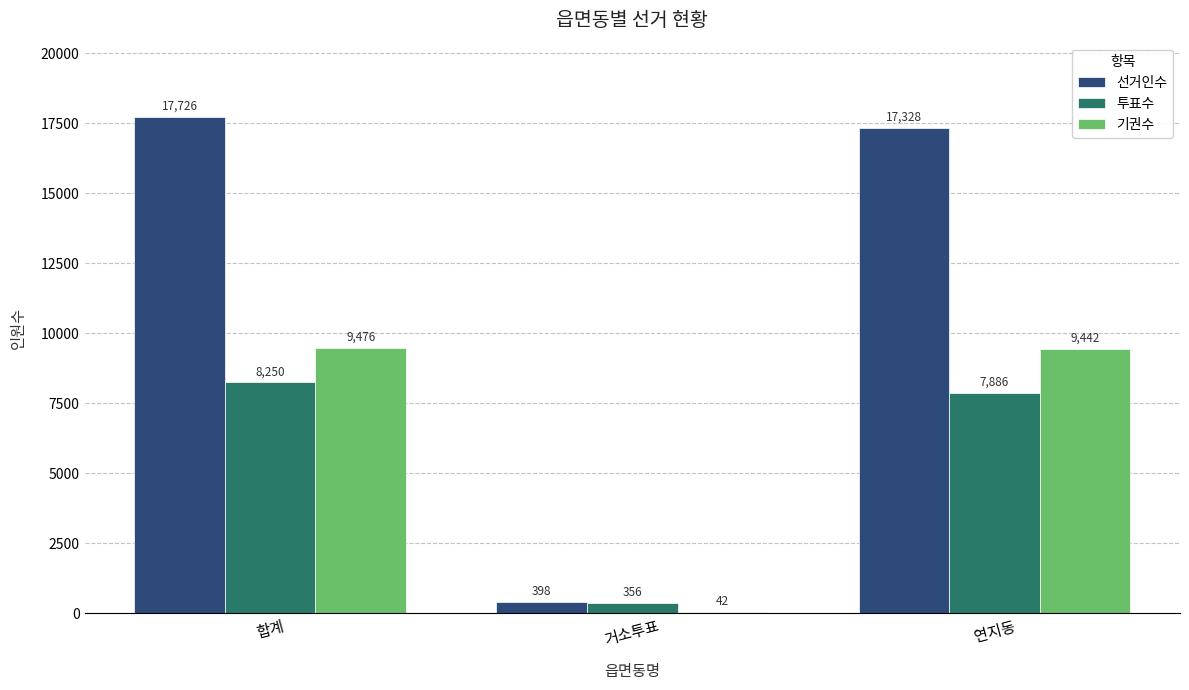

Reading left to right, extract all data points from this chart.

선거인수: 17726	398	17328
투표수: 8250	356	7886
기권수: 9476	42	9442